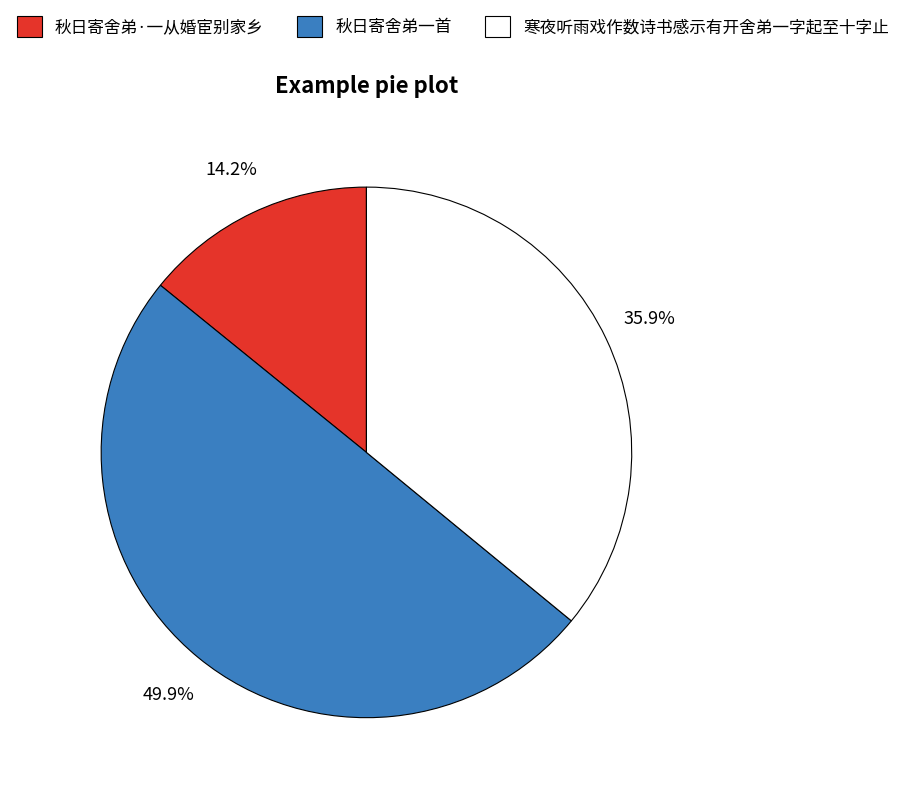

Between 秋日寄舍弟·一从婚宦别家乡 and 寒夜听雨戏作数诗书感示有开舍弟一字起至十字止, which is larger?

寒夜听雨戏作数诗书感示有开舍弟一字起至十字止